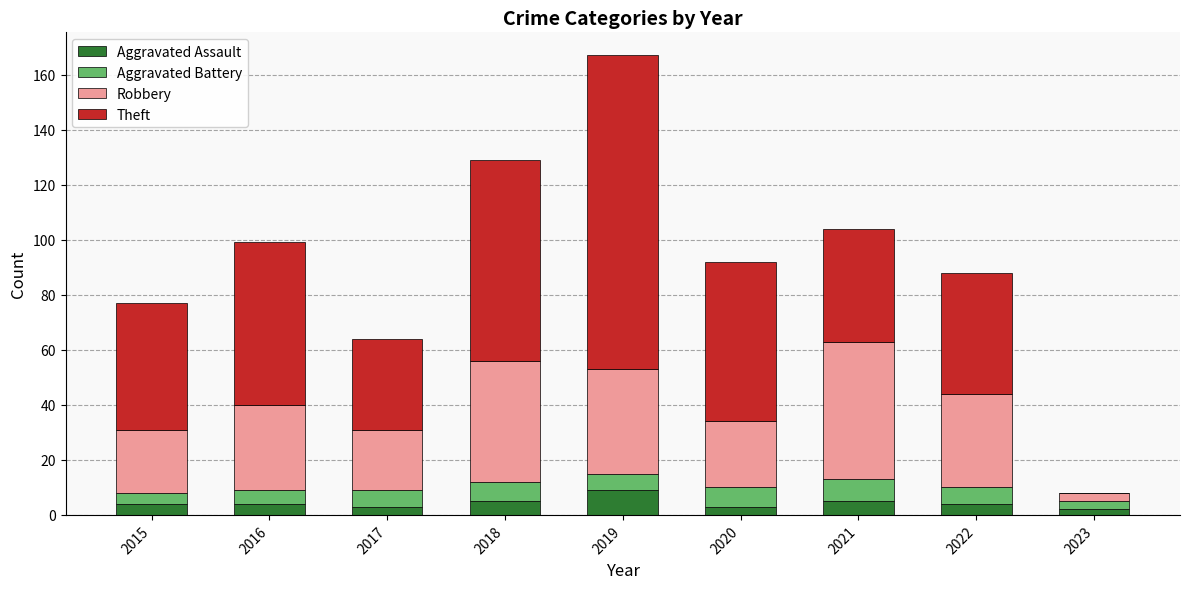

What is the maximum value for Aggravated Assault?

9